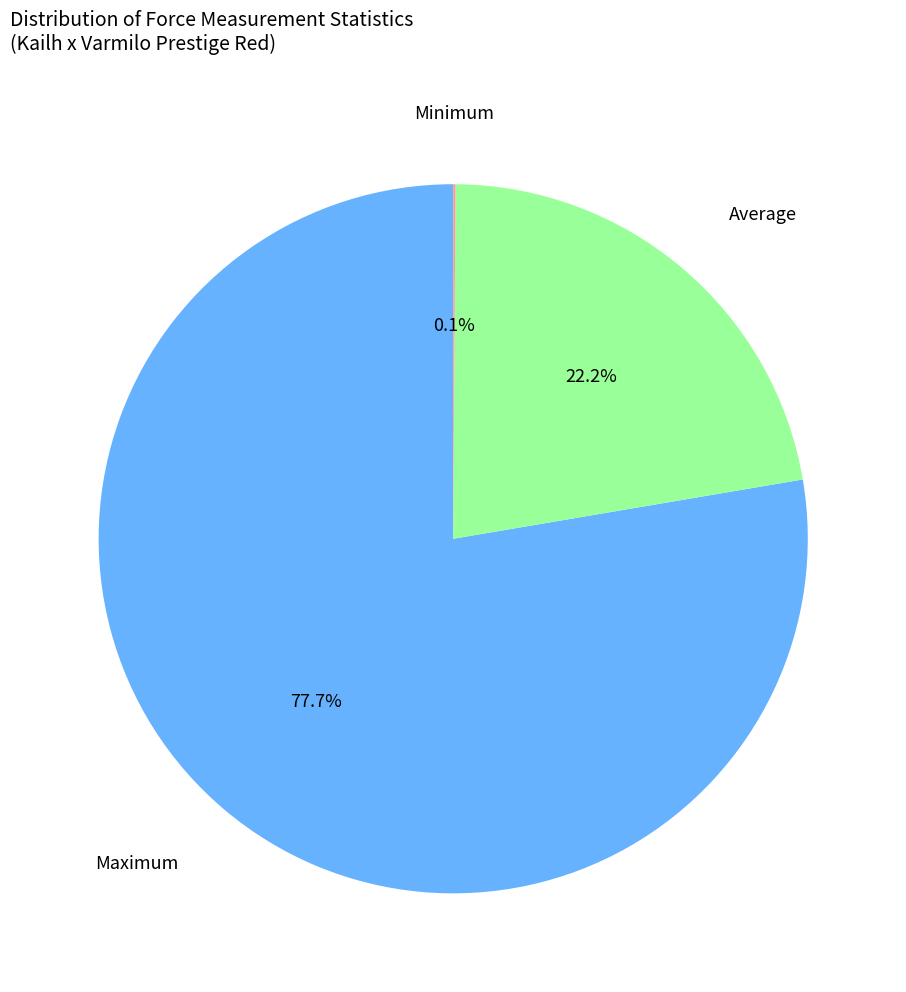

What percentage is the Maximum slice, to the nearest percent?

78%